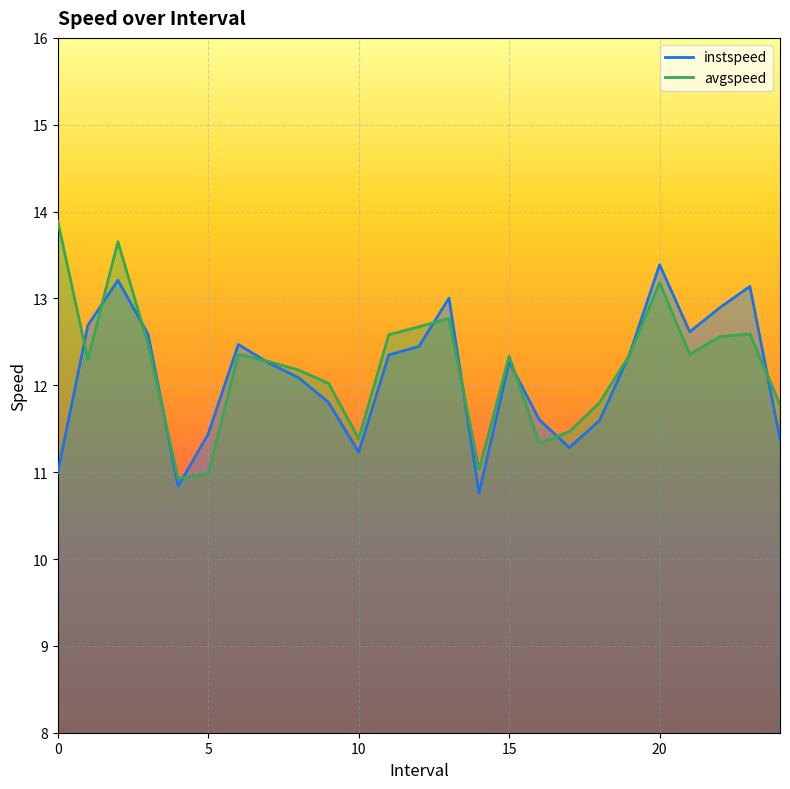

Is it true that avgspeed equals 5.5 at 20.0?

False